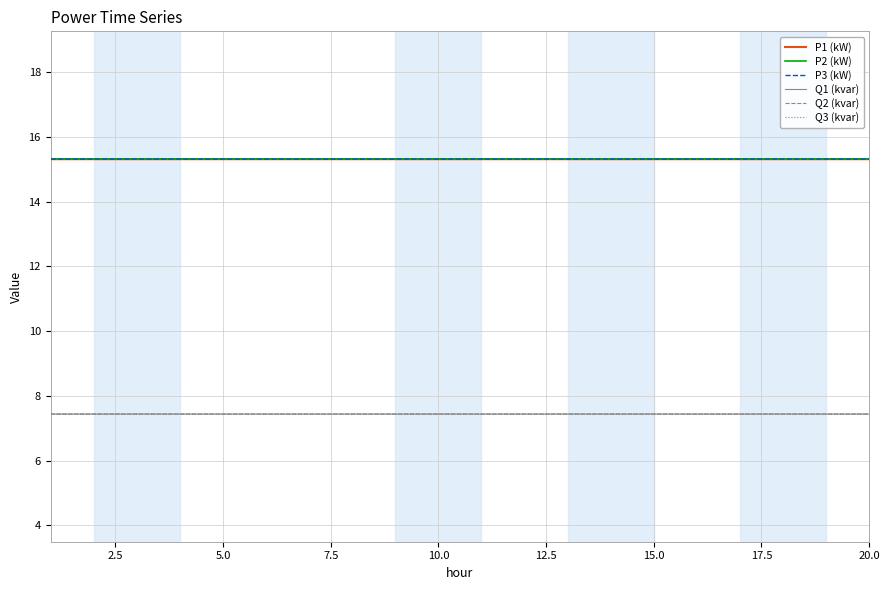

True or false: Q1 (kvar) and Q2 (kvar) cross at least once.

False